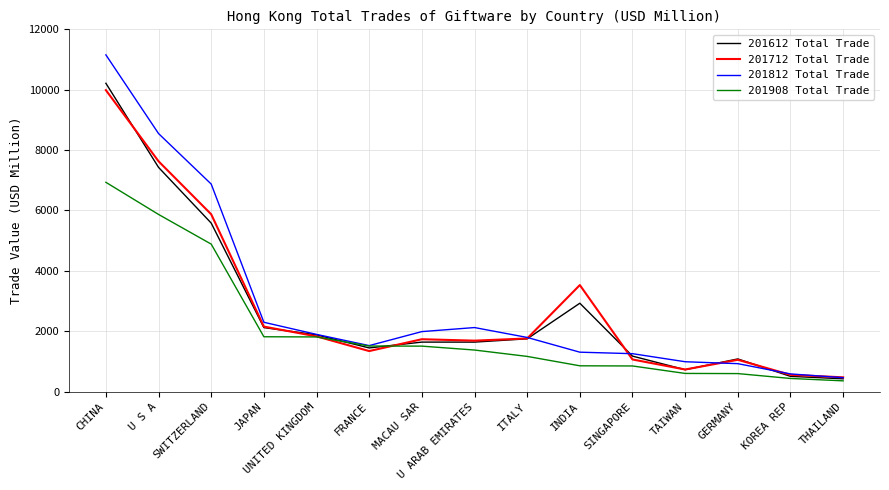

True or false: 201712 Total Trade has a value of 5653.3 at CHINA.

False